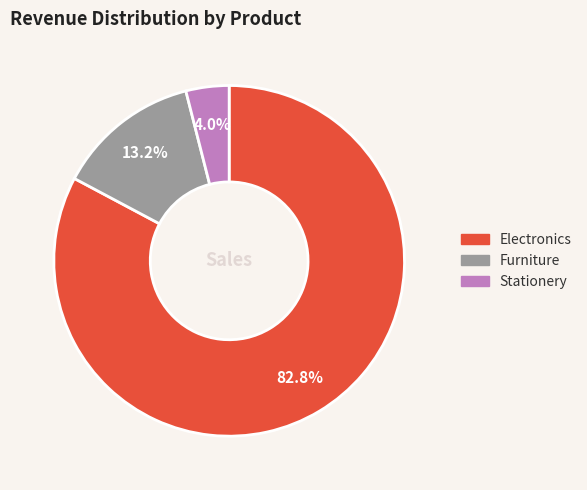

Is there a majority slice in this chart?

Yes